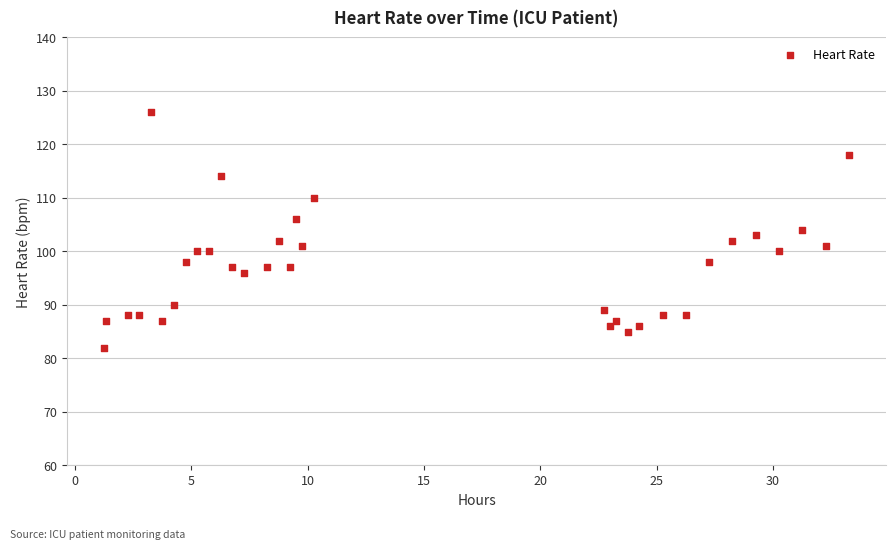

What is the range of Y values (max minus min)?

44